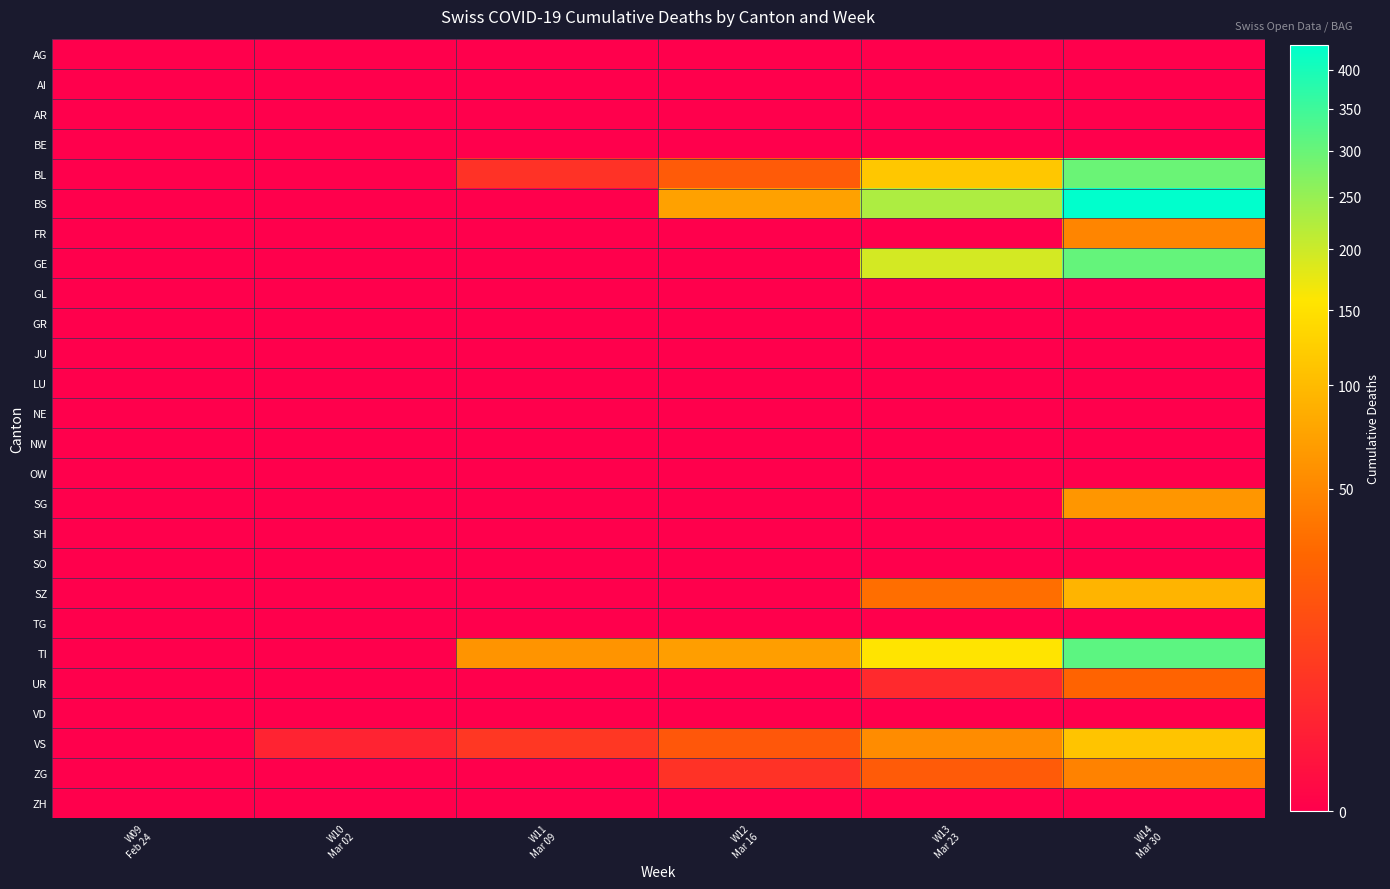

What is the difference between the highest and lowest values at W14
Mar 30?

434